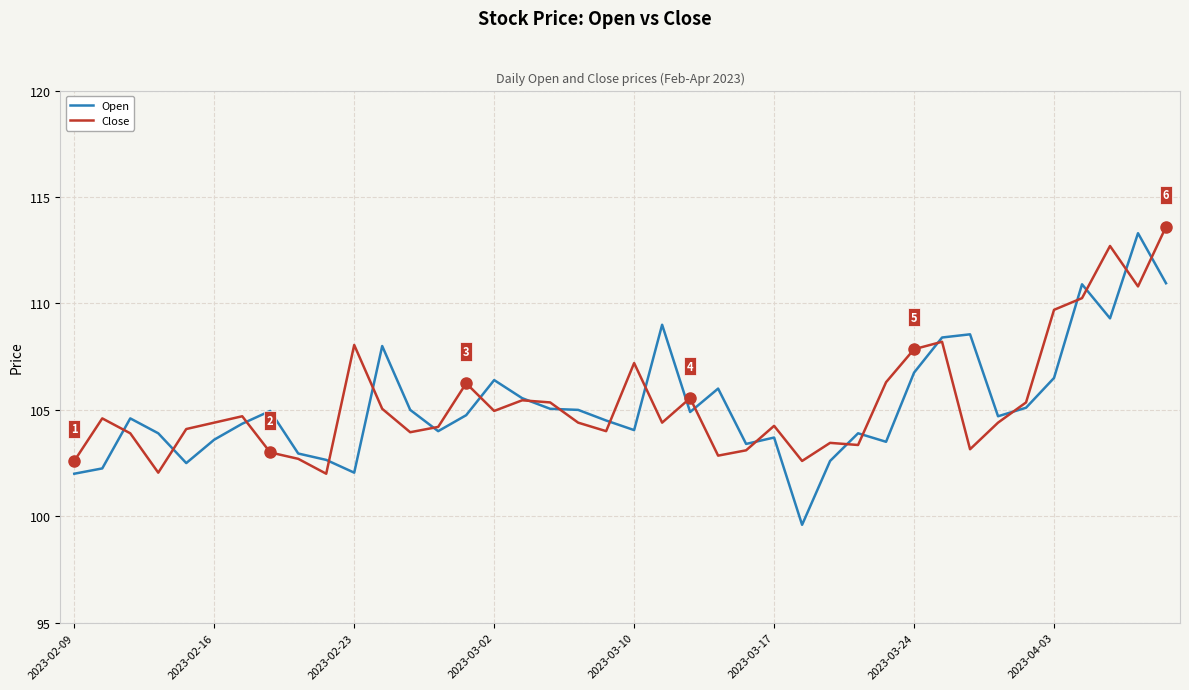

What is the maximum value for Open?

113.3